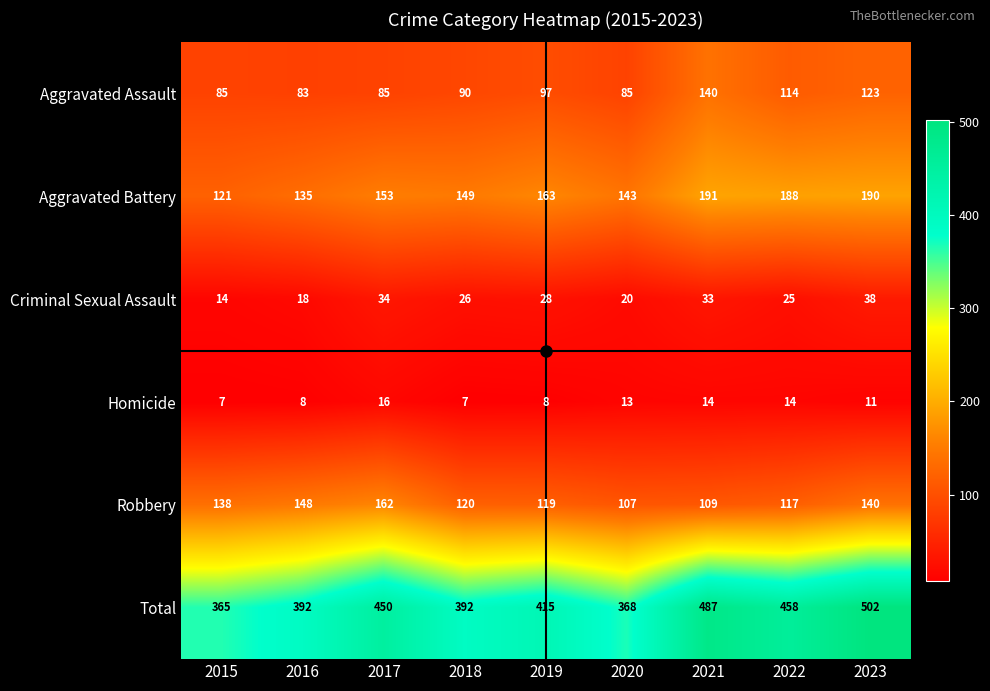

What is the smallest value displayed?

7